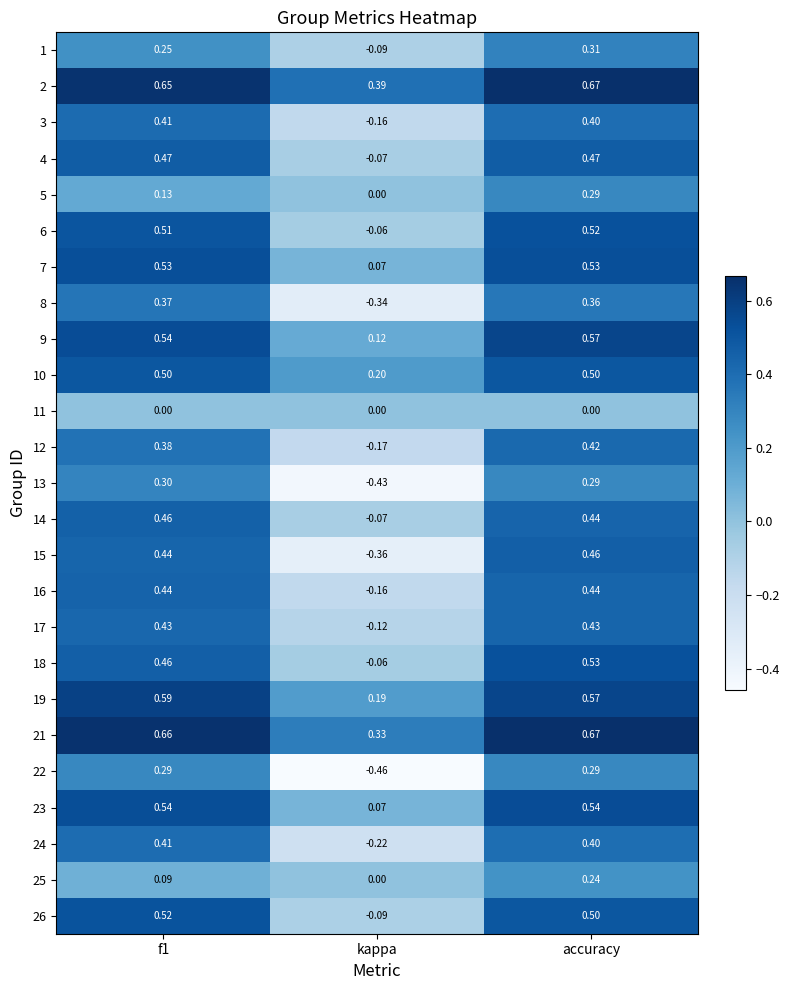

Count the number of categories in the chart.

3